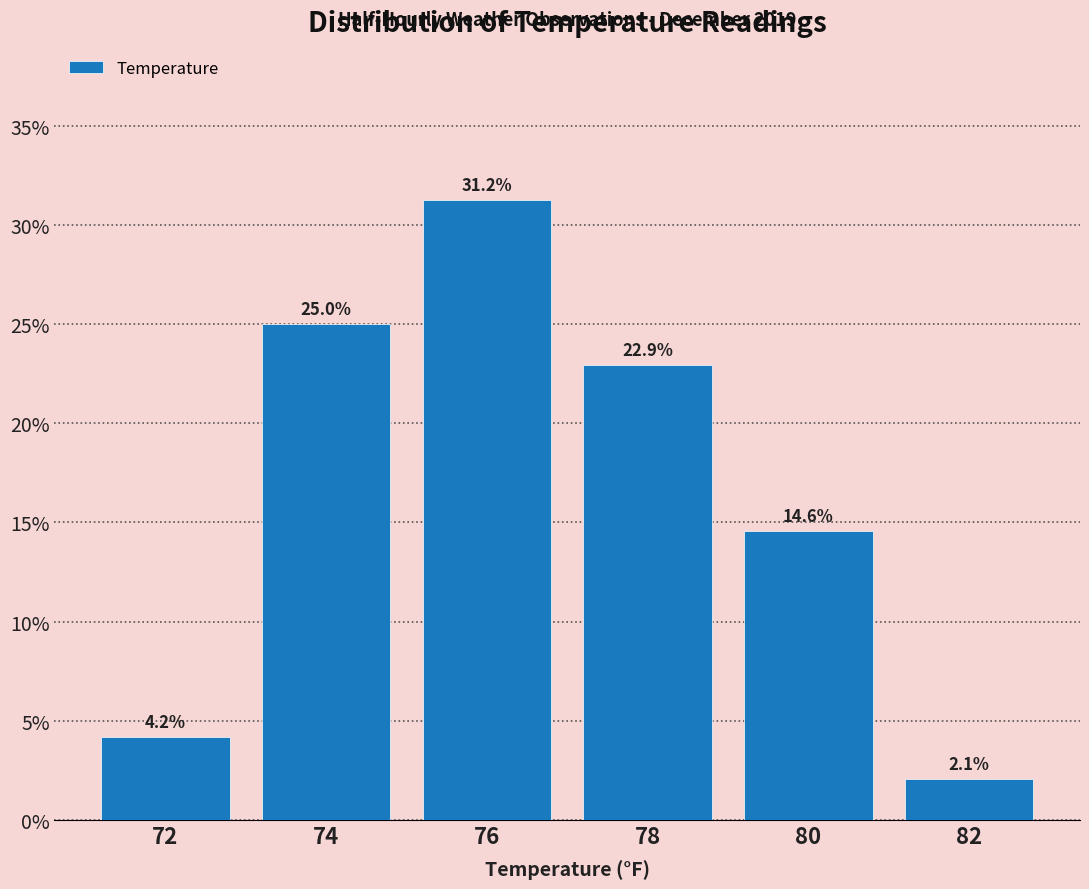

What value does the data have at 72?

4.2